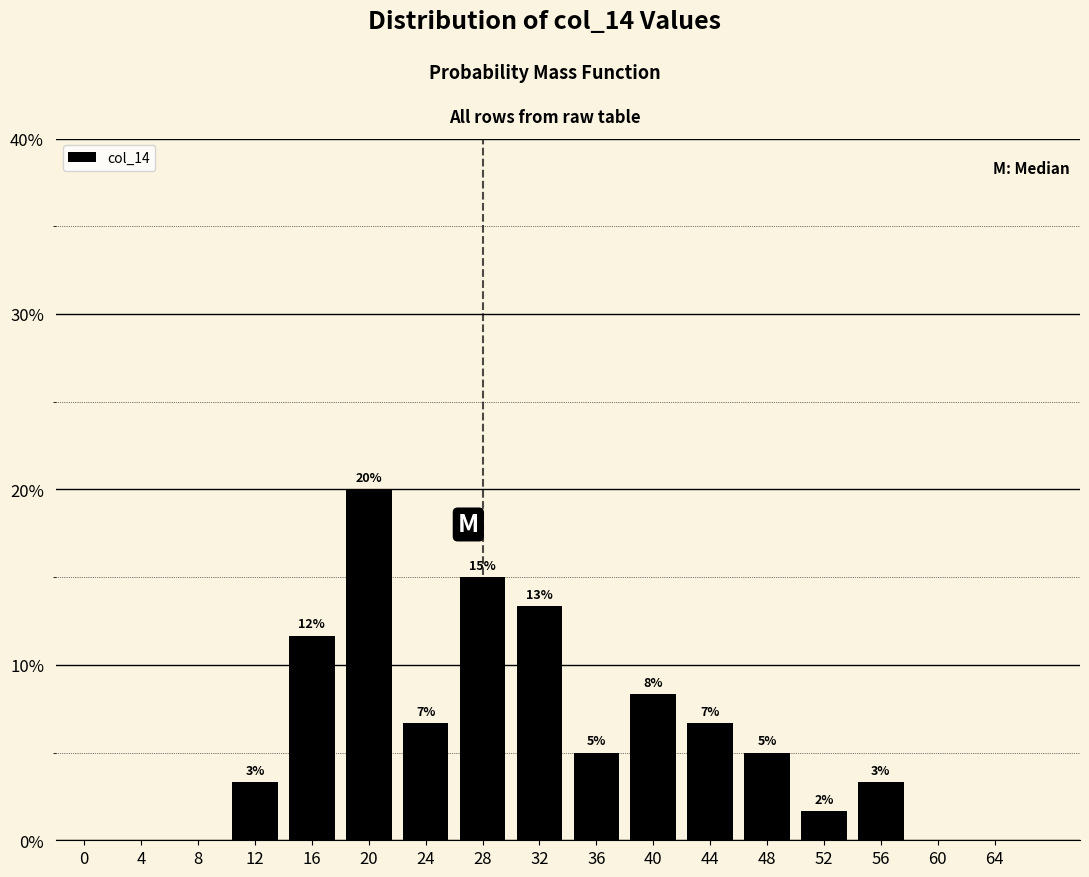

How many bars are there in total?

12